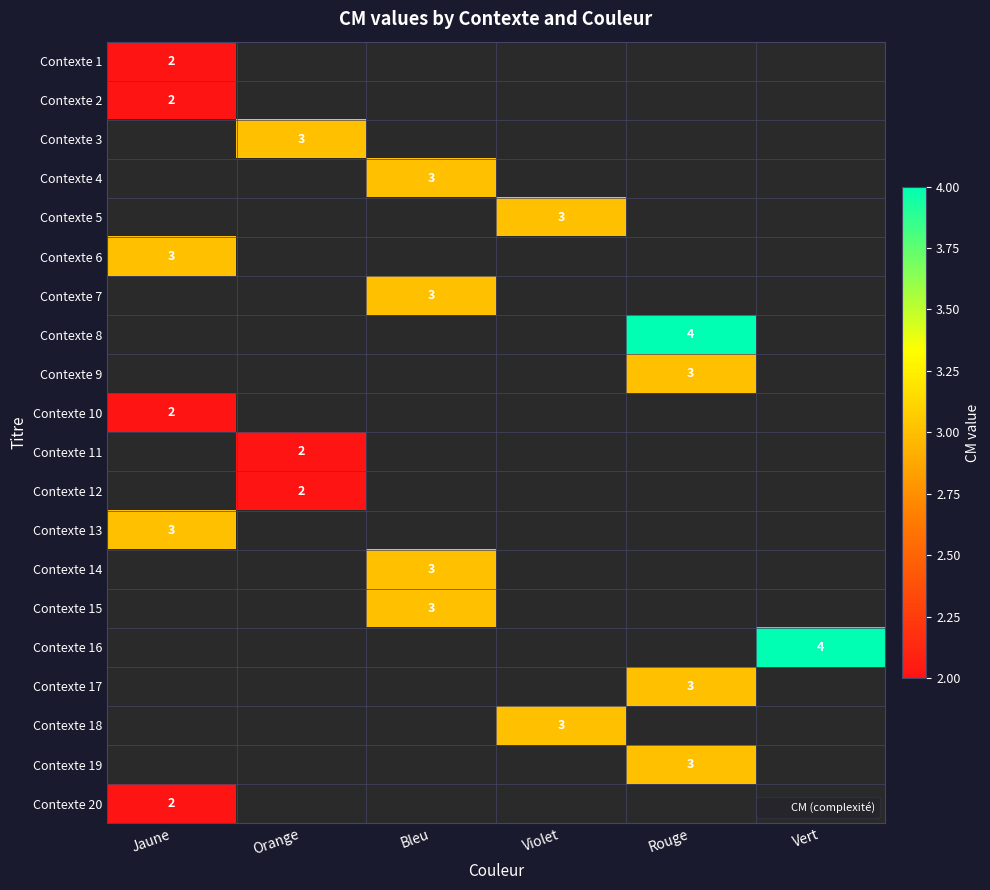

The Contexte 8 series shows 7 at Rouge. True or false?

False